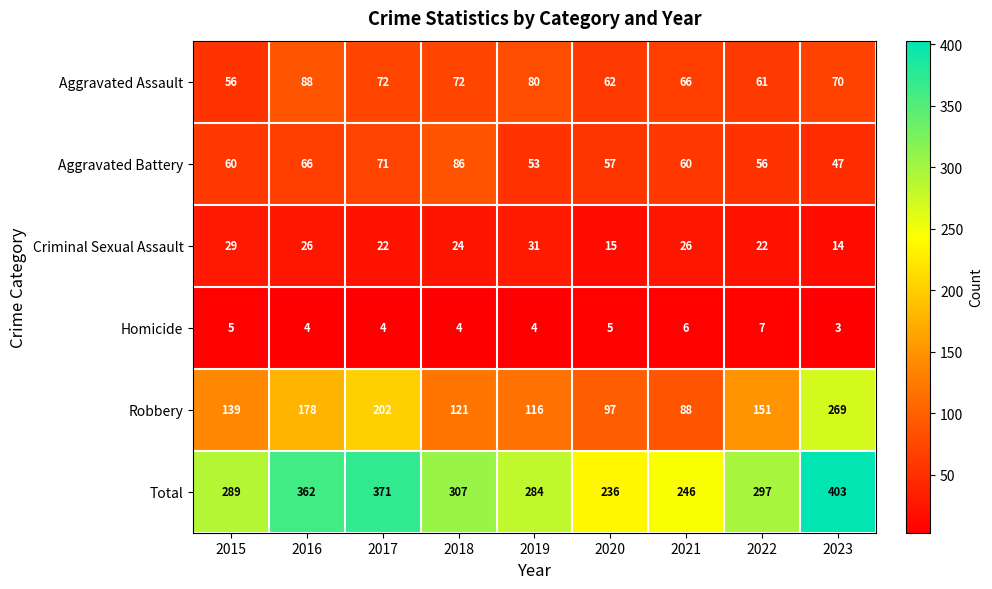

Count the number of categories in the chart.

9